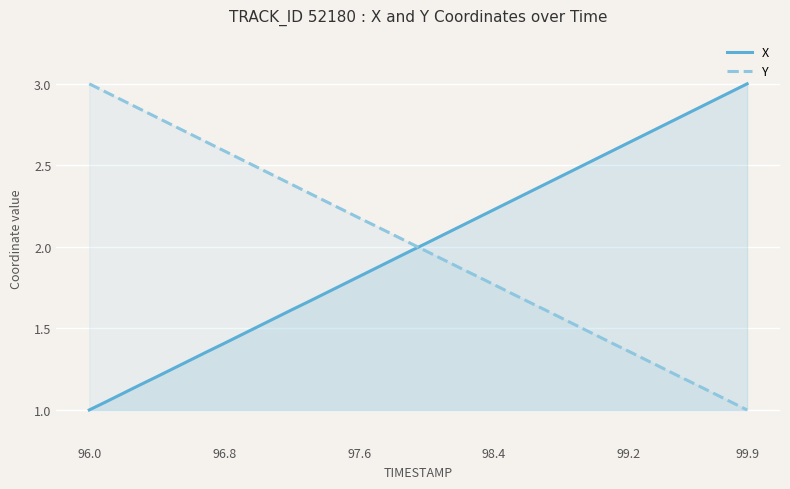

Which series ends up on top after the final intersection of Y and X?

X